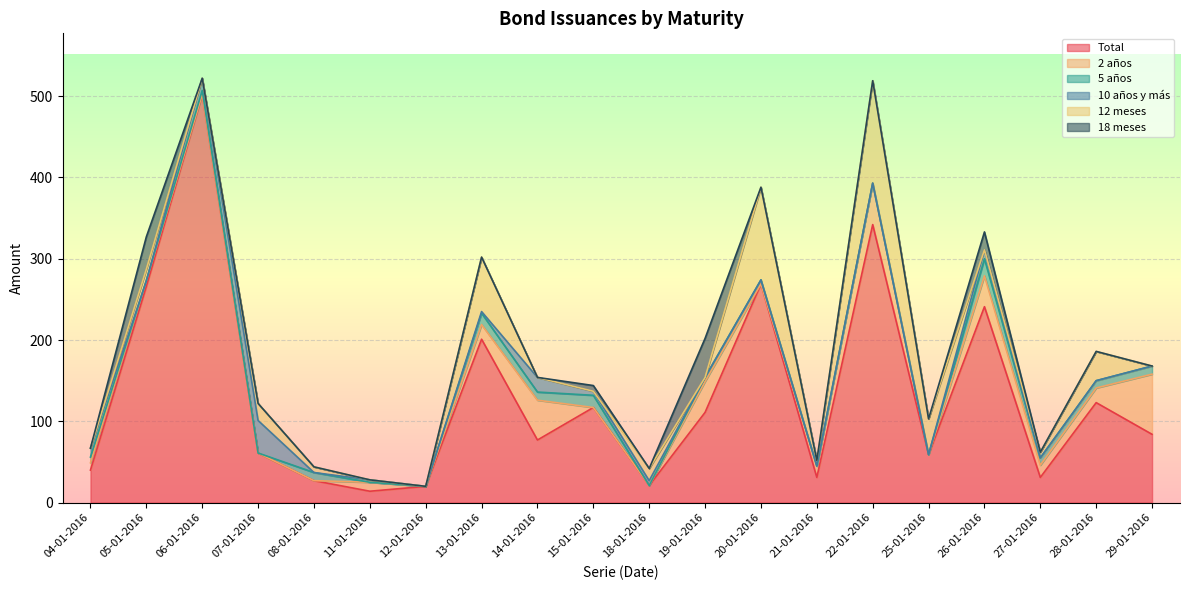

At which category is the sum across all series the highest?

06-01-2016